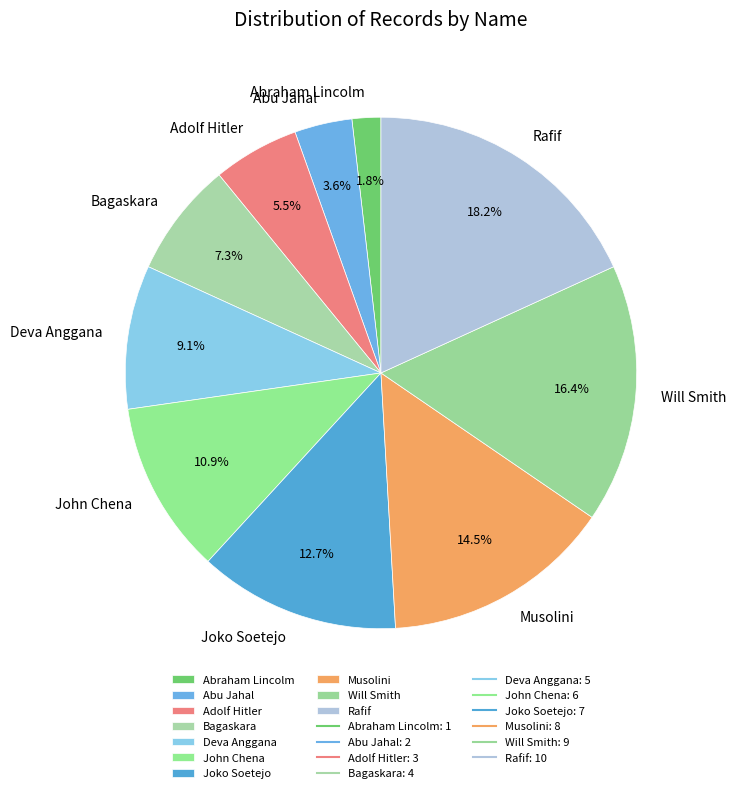

Count the number of slices in the pie.

10